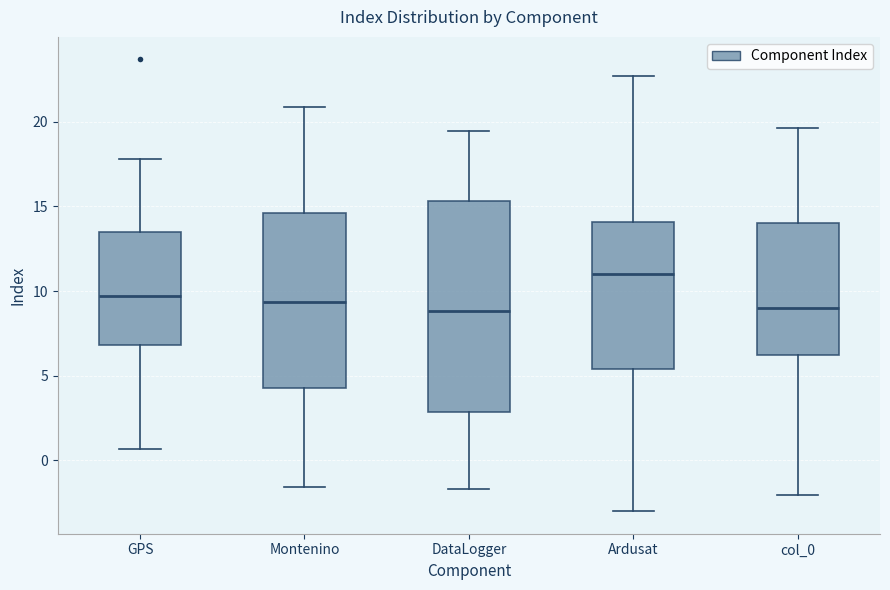

Where is the lower edge of the box for col_0 on the y-axis? The values are not printed on the chart, so give them approximately, as read against the axis.

6.0